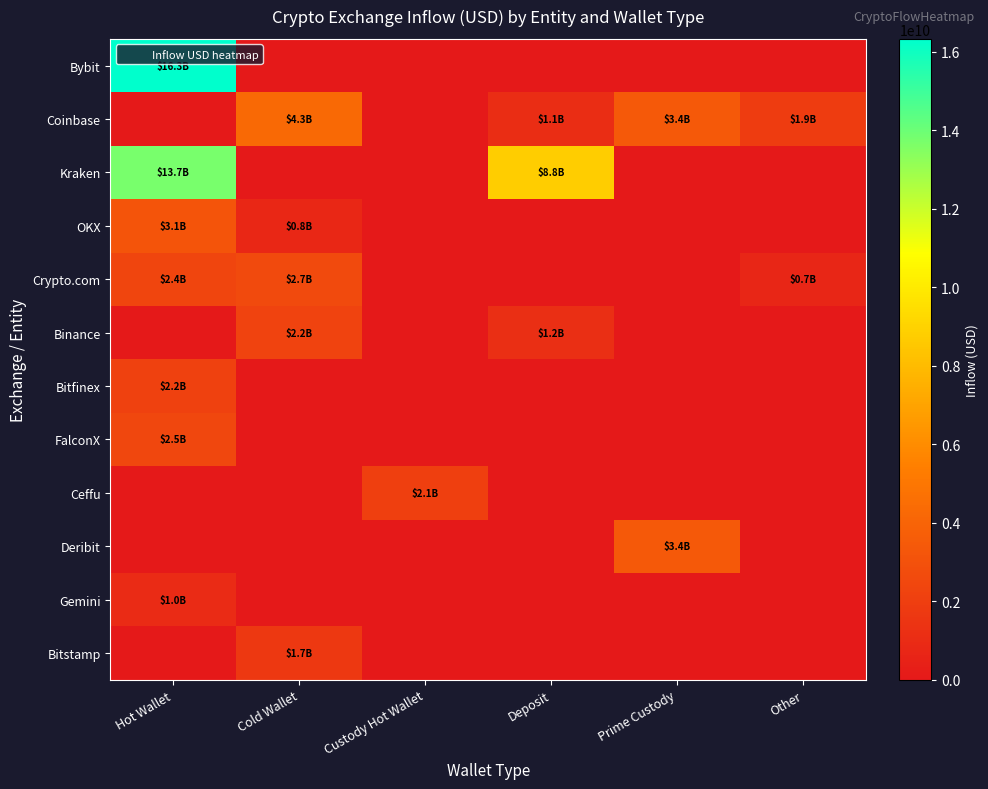

How many distinct data groups are displayed?

12